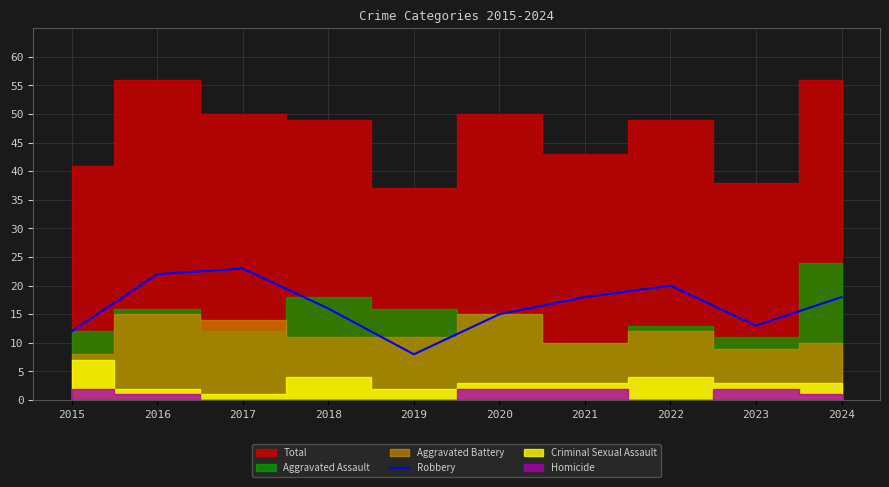

Which has a higher value, 2017 or 2020?

2017